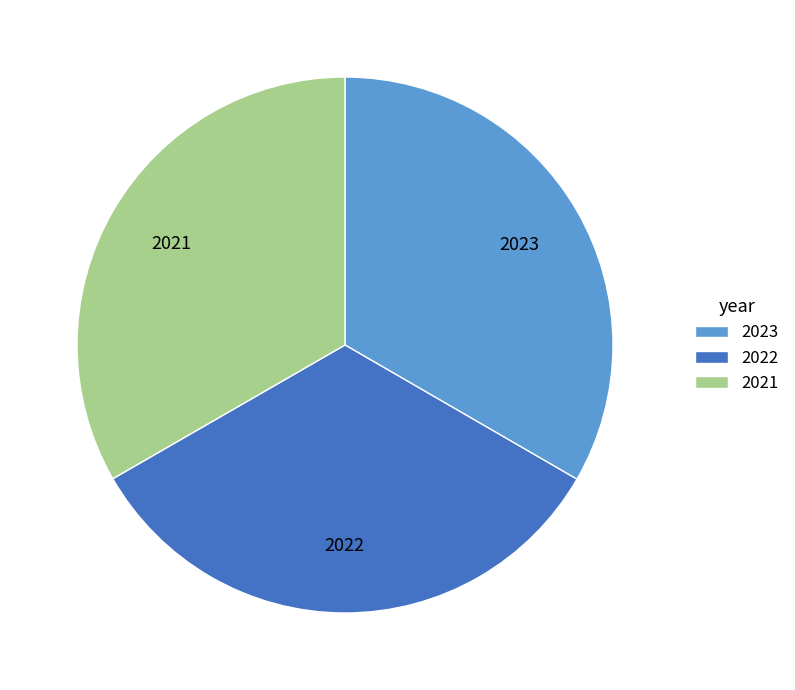

Do 2021 and 2022 together represent more than half of the pie?

Yes